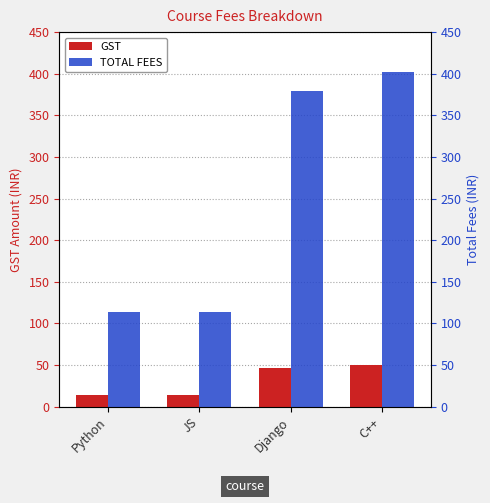

Which series changed the most between Django and C++?

TOTAL FEES